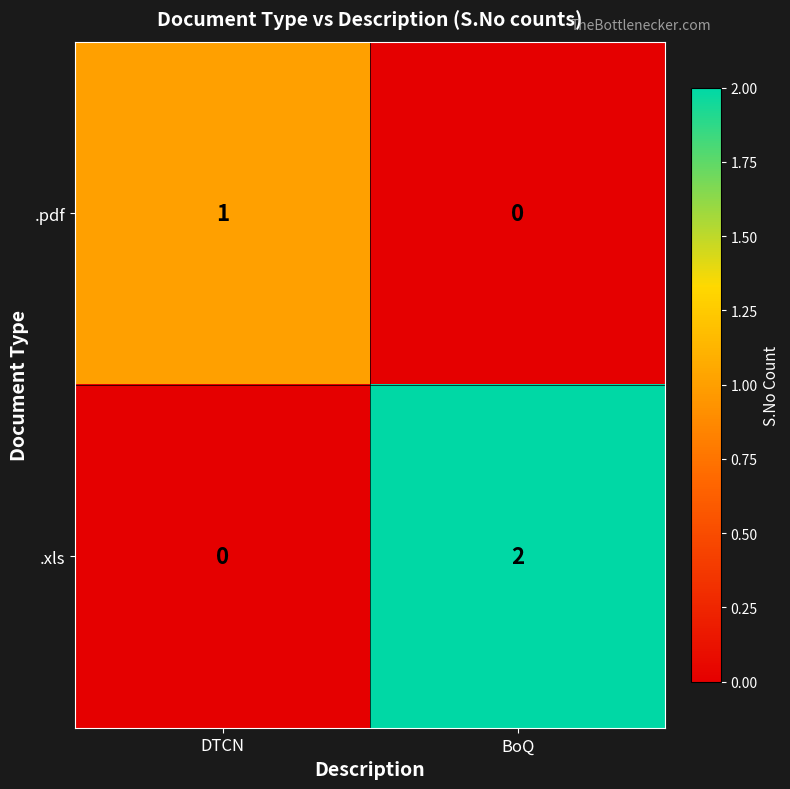

Which label corresponds to the largest value in the chart?

BoQ